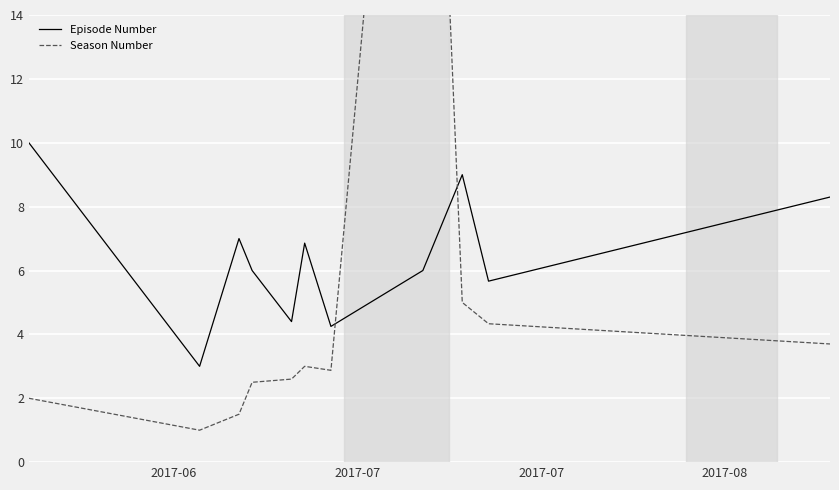

Is this an area chart (filled region under the line)?

No